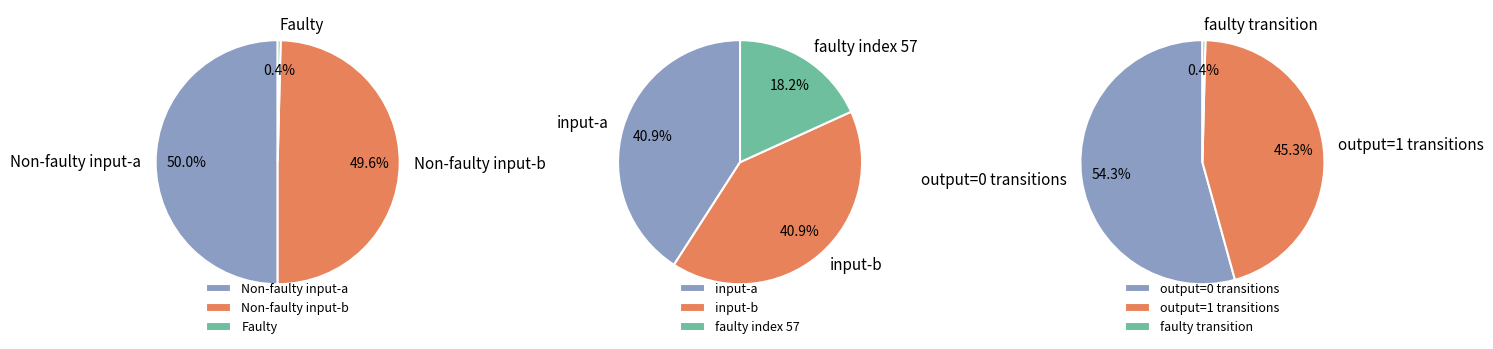

What percentage is the b slice, to the nearest percent?

50%